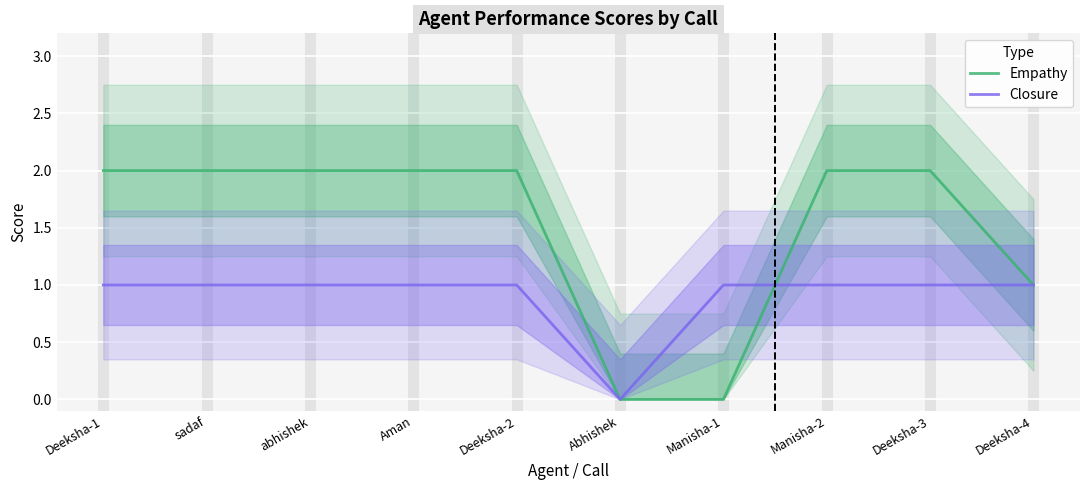

True or false: Empathy and Closure cross at least once.

True